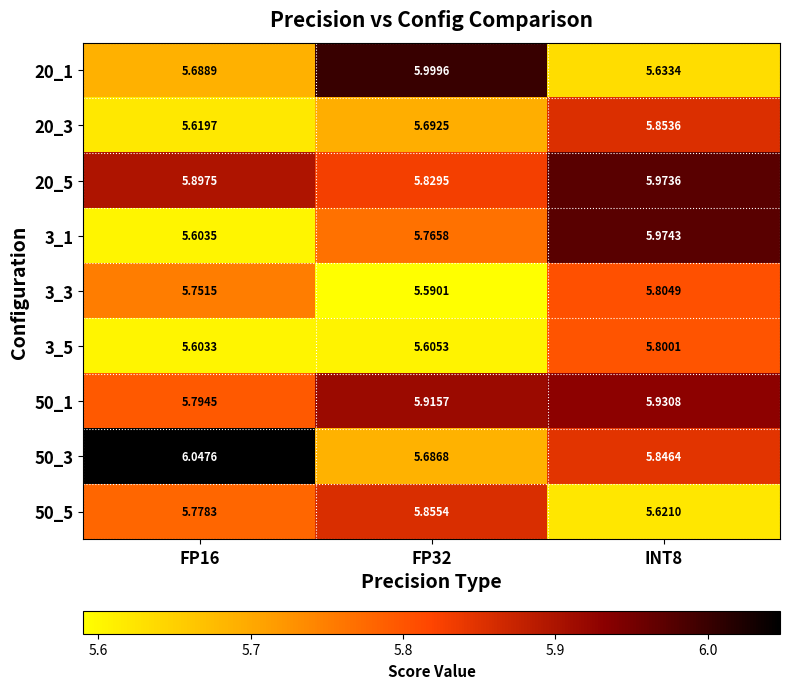

Between FP16 and FP32, which is larger?

FP32